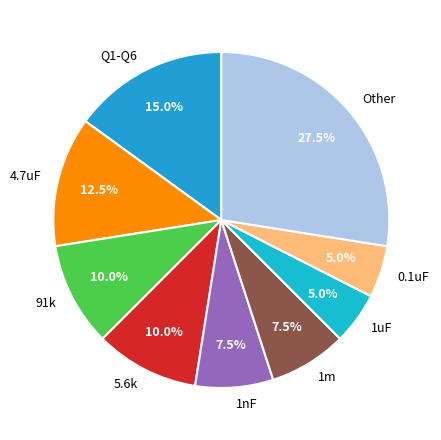

Is there any slice that represents more than half of the pie?

No